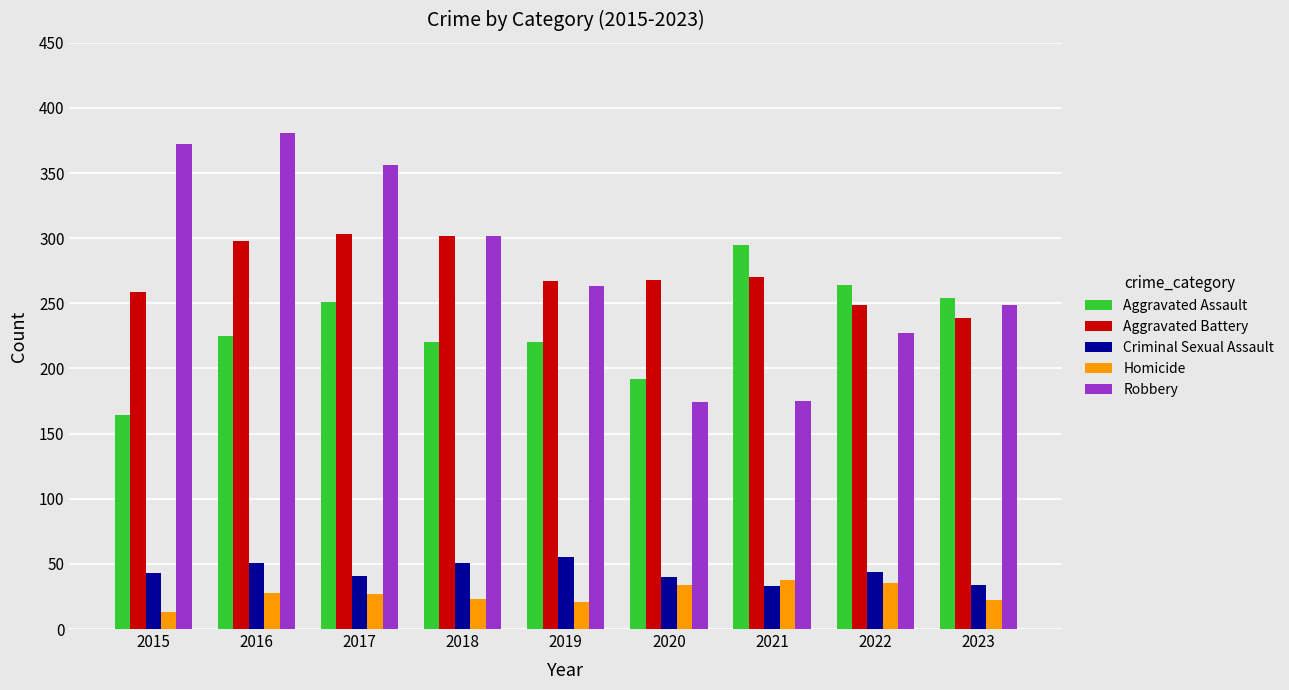

How many series are shown in this chart?

5